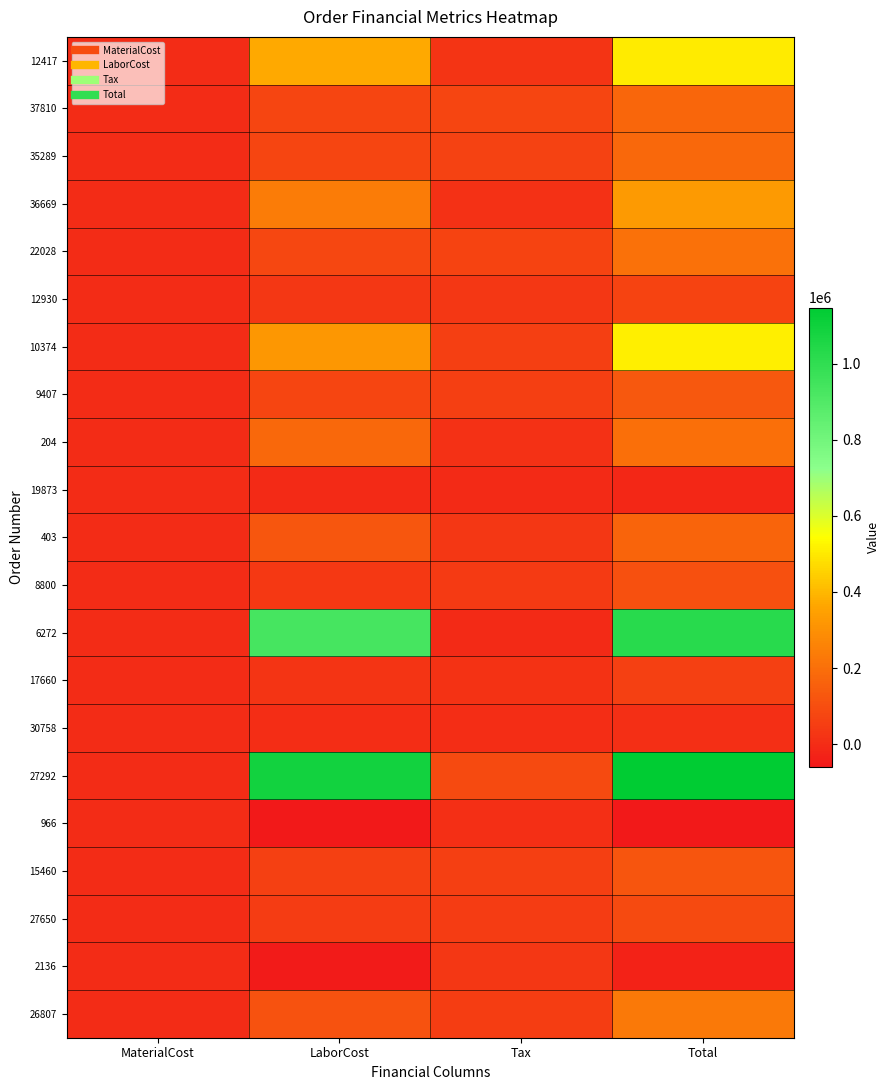

Reading left to right, transcribe all the data shown in this chart.

12417: MaterialCost=129.8	LaborCost=369873.0	Tax=24534.1	Total=502001.3
37810: MaterialCost=318.2	LaborCost=76693.4	Tax=76693.4	Total=173802.6
35289: MaterialCost=409.0	LaborCost=72430.7	Tax=65845.8	Total=178362.8
36669: MaterialCost=115.4	LaborCost=239512.0	Tax=10850.4	Total=331004.2
22028: MaterialCost=420.2	LaborCost=78575.7	Tax=71432.3	Total=204460.9
12930: MaterialCost=175.0	LaborCost=30623.2	Tax=30623.2	Total=70611.1
10374: MaterialCost=454.3	LaborCost=317345.5	Tax=54970.3	Total=513423.5
9407: MaterialCost=368.5	LaborCost=73743.0	Tax=55275.0	Total=131856.4
204: MaterialCost=248.7	LaborCost=176882.0	Tax=14675.7	Total=200886.5
19873: MaterialCost=-48.0	LaborCost=-5333.8	Tax=-4849.0	Total=-14864.9
403: MaterialCost=176.9	LaborCost=128325.0	Tax=31320.2	Total=167882.8
8800: MaterialCost=131.9	LaborCost=35970.0	Tax=39567.0	Total=106174.8
6272: MaterialCost=-15.0	LaborCost=932945.6	Tax=-4560.0	Total=1021224.2
17660: MaterialCost=100.9	LaborCost=20860.5	Tax=18963.6	Total=59238.3
30758: MaterialCost=77.4	LaborCost=3492.4	Tax=3175.0	Total=7840.9
27292: MaterialCost=267.1	LaborCost=1088399.9	Tax=87068.1	Total=1147021.6
966: MaterialCost=67.0	LaborCost=-57841.3	Tax=7839.0	Total=-60002.8
15460: MaterialCost=381.0	LaborCost=62445.9	Tax=56769.0	Total=123518.6
27650: MaterialCost=159.6	LaborCost=43814.2	Tax=48196.2	Total=89783.7
2136: MaterialCost=175.1	LaborCost=-51190.6	Tax=30113.8	Total=-27189.2
26807: MaterialCost=314.6	LaborCost=113602.0	Tax=49706.8	Total=227979.1